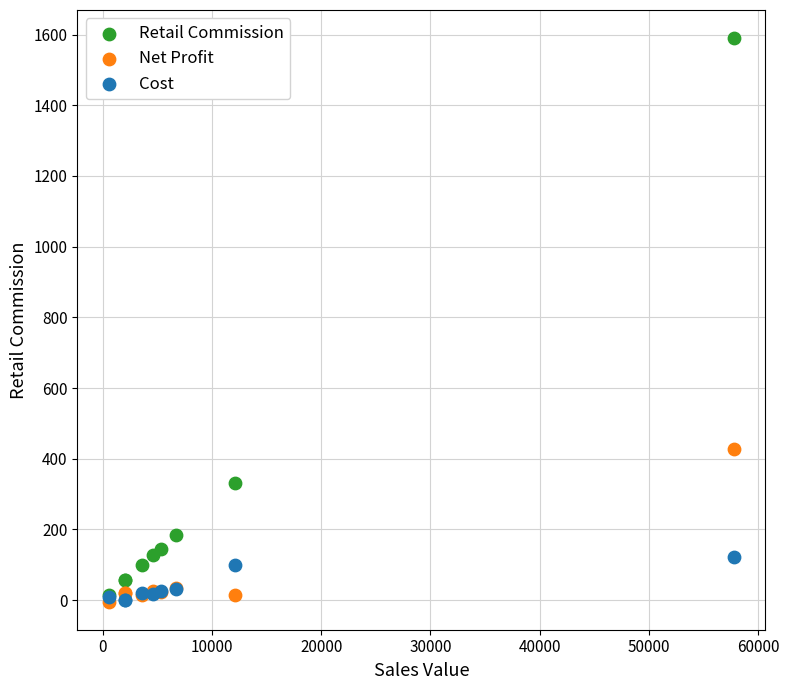

Which series has the largest Y range (max minus min)?

Retail Commission